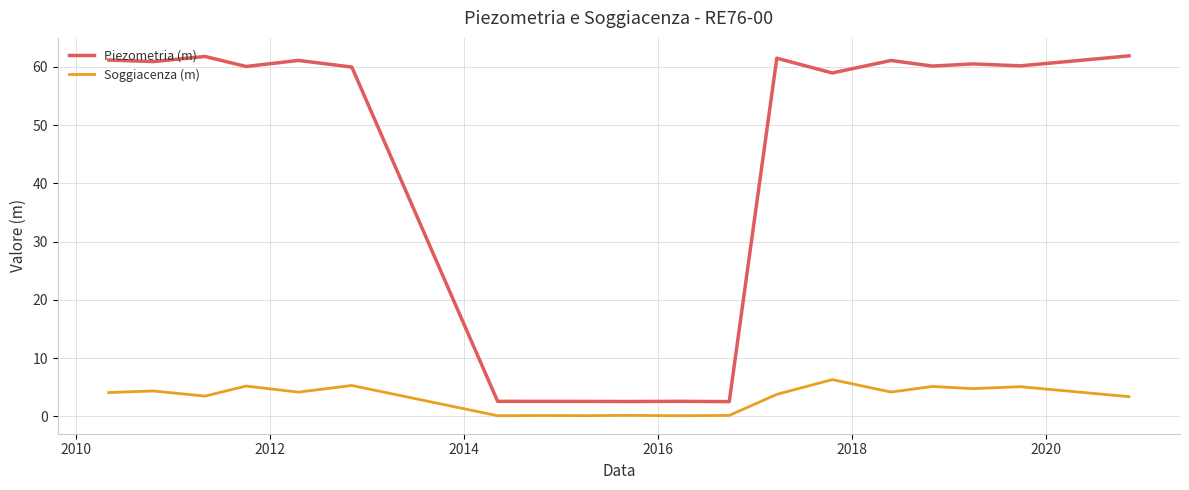

True or false: Soggiacenza (m) and Piezometria (m) intersect in this chart.

False